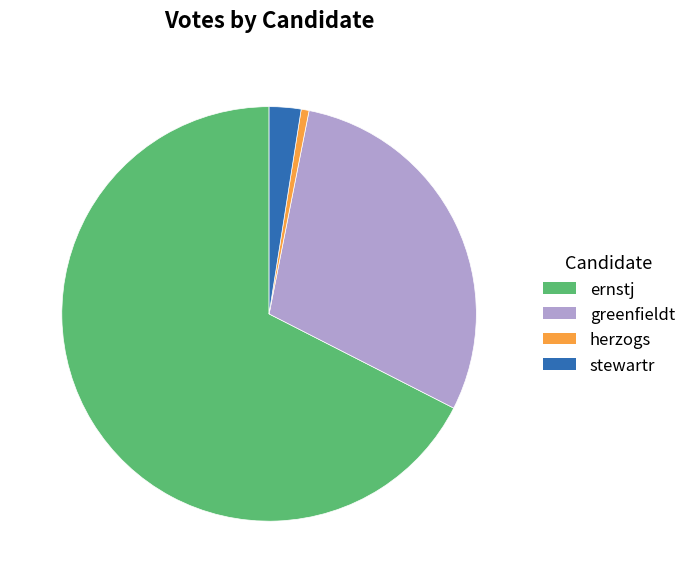

Count the number of slices in the pie.

4